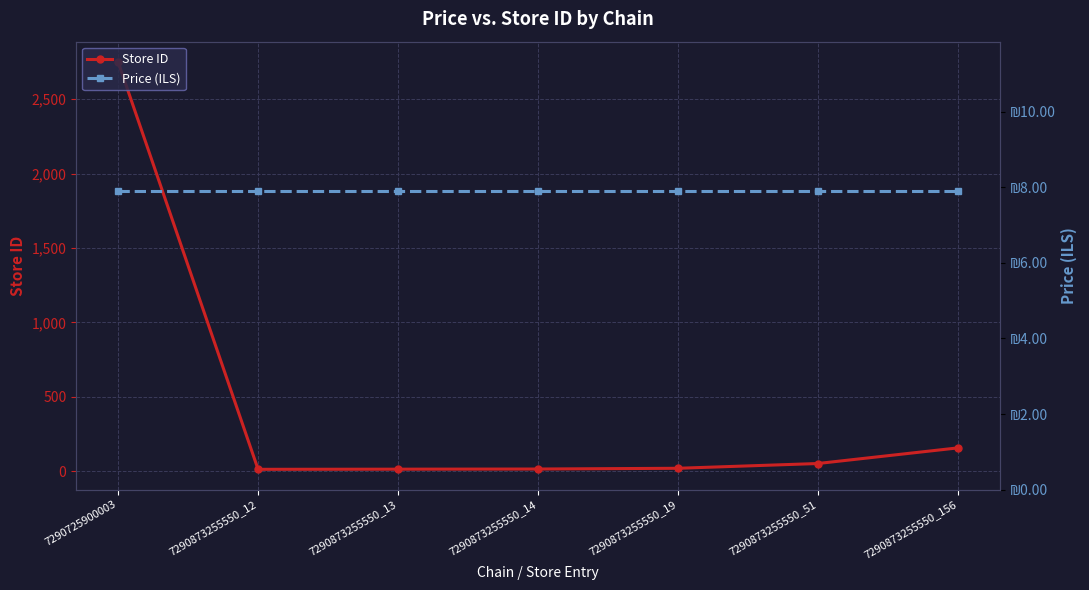

Is it true that Store ID equals 19.8 at 7290873255550_12?

False